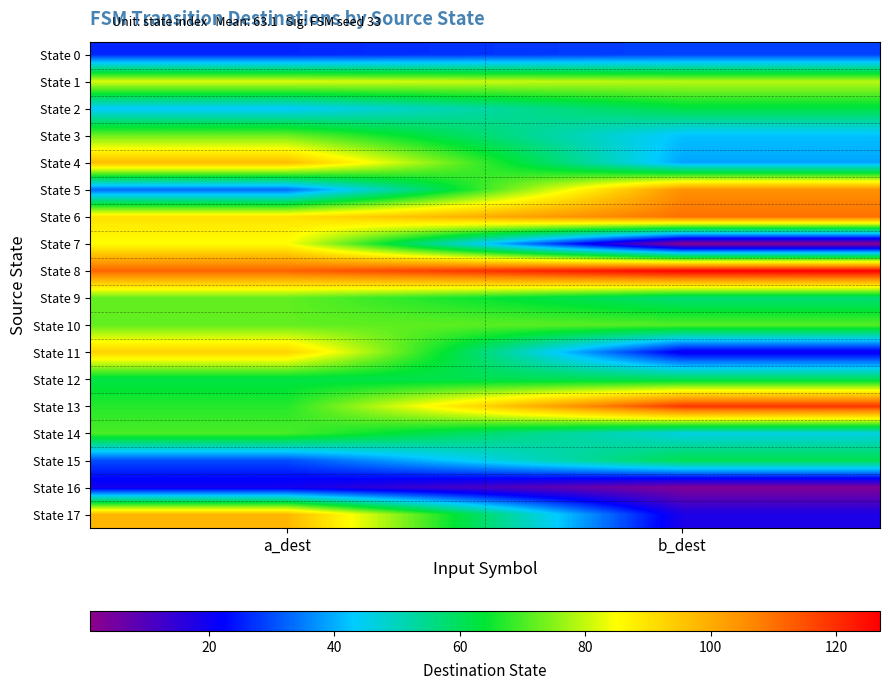

How many series are shown in this chart?

18